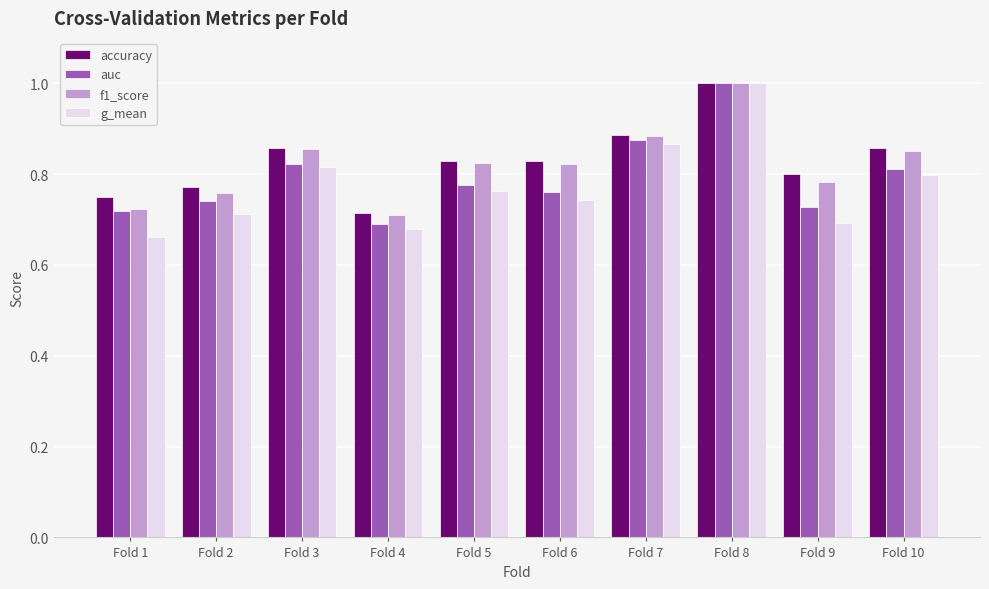

What is the sum of all auc values?

7.9